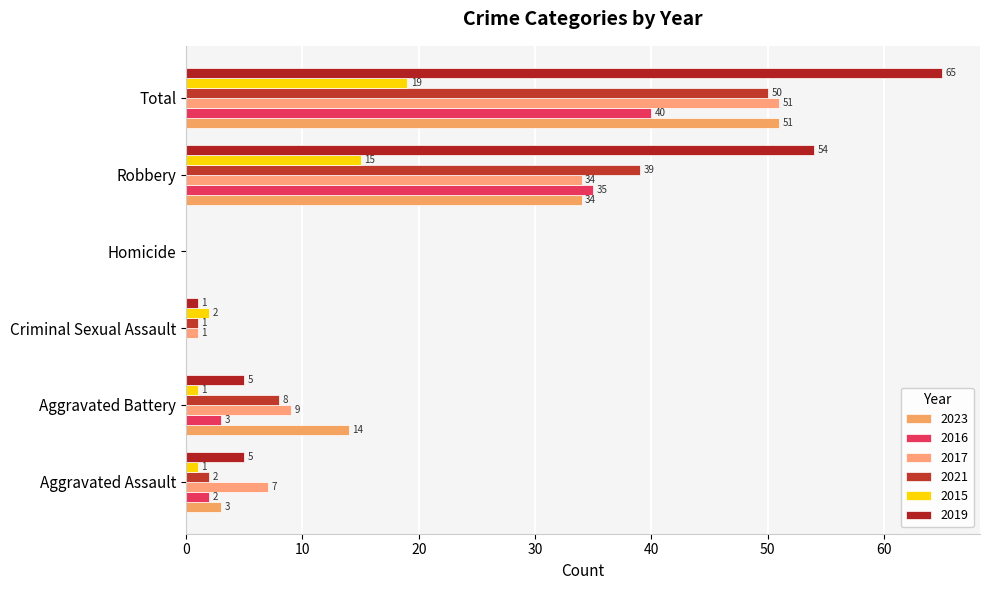

How many distinct data groups are displayed?

6